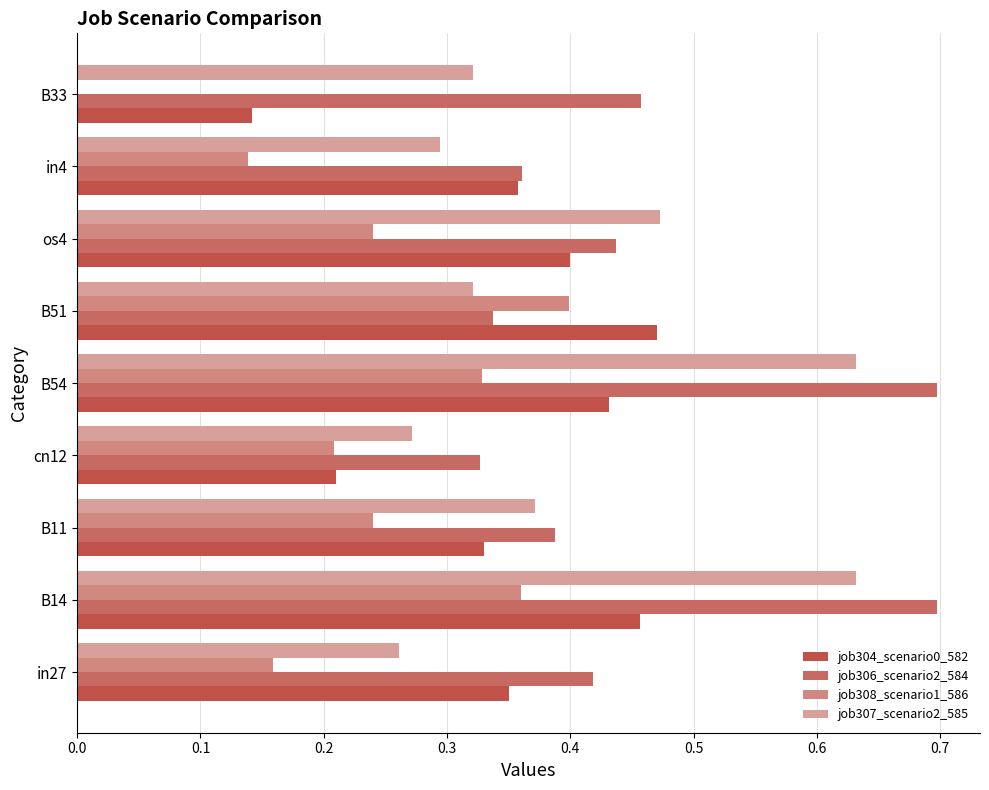

What is the maximum value shown in the chart?

0.7